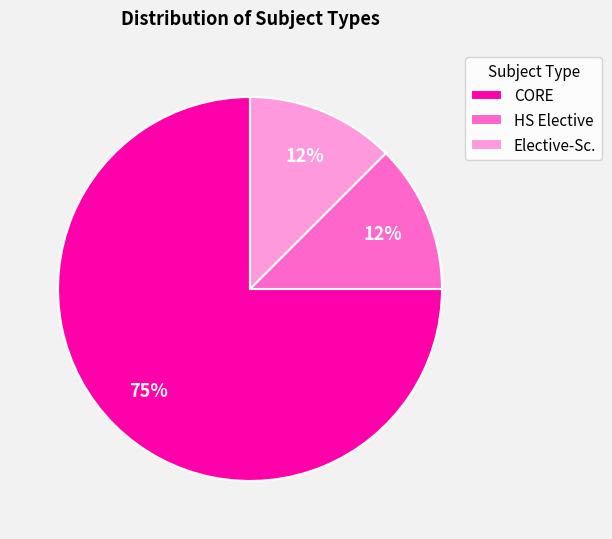

What is the largest slice in the pie chart?

CORE